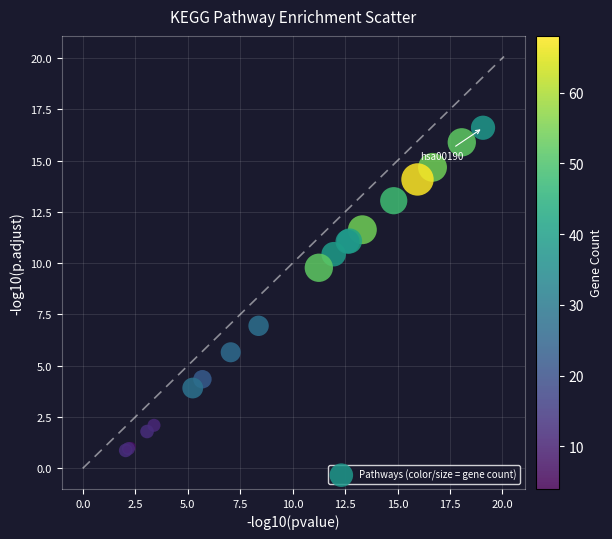

What Y value in the scatter plot is closest to 8?

6.9